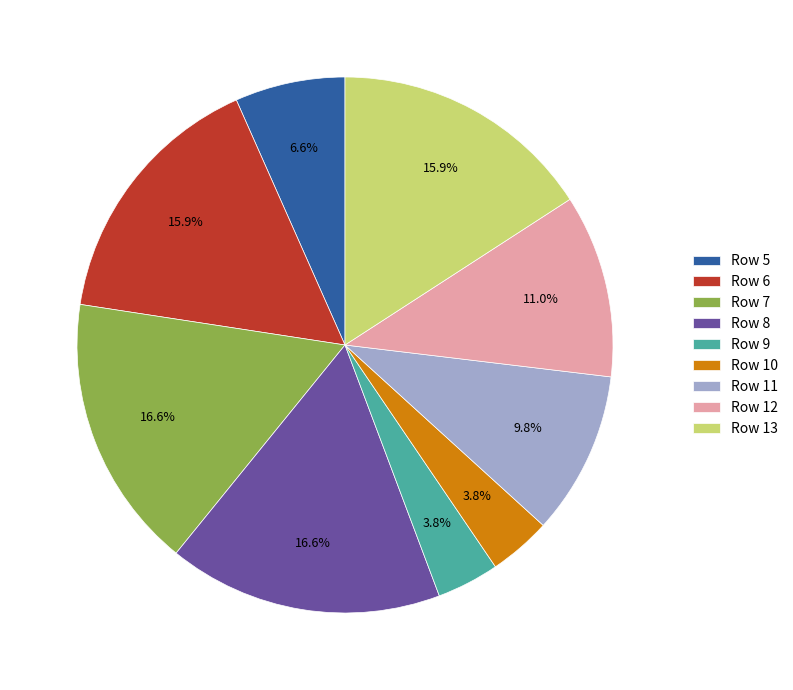

Does Row 6 account for over 50% of the chart?

No